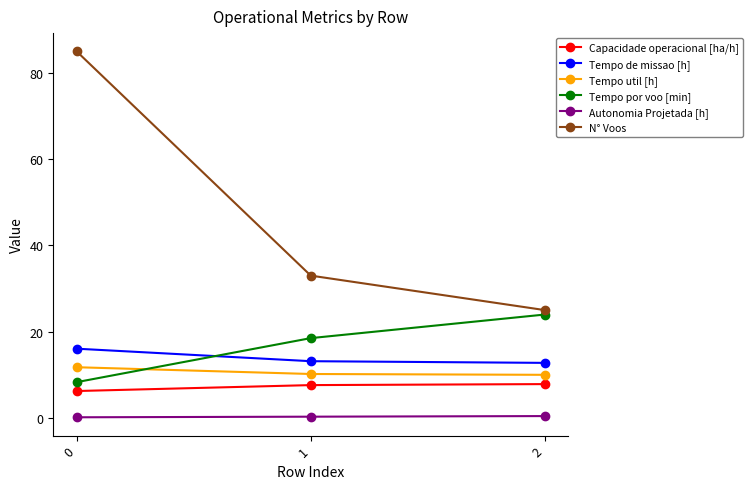

What is the value of the Capacidade operacional [ha/h] point at the 1st from the left?

6.2